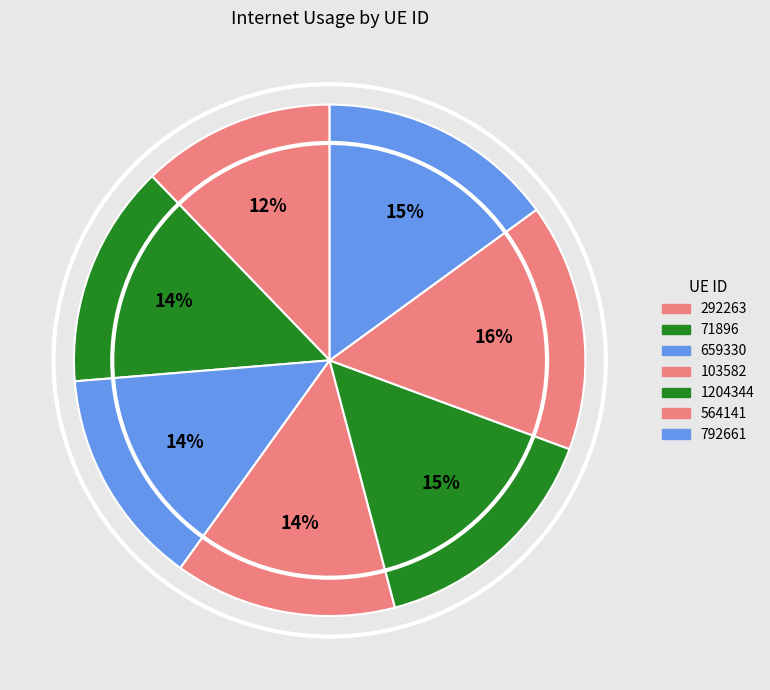

What is the largest slice in the pie chart?

564141